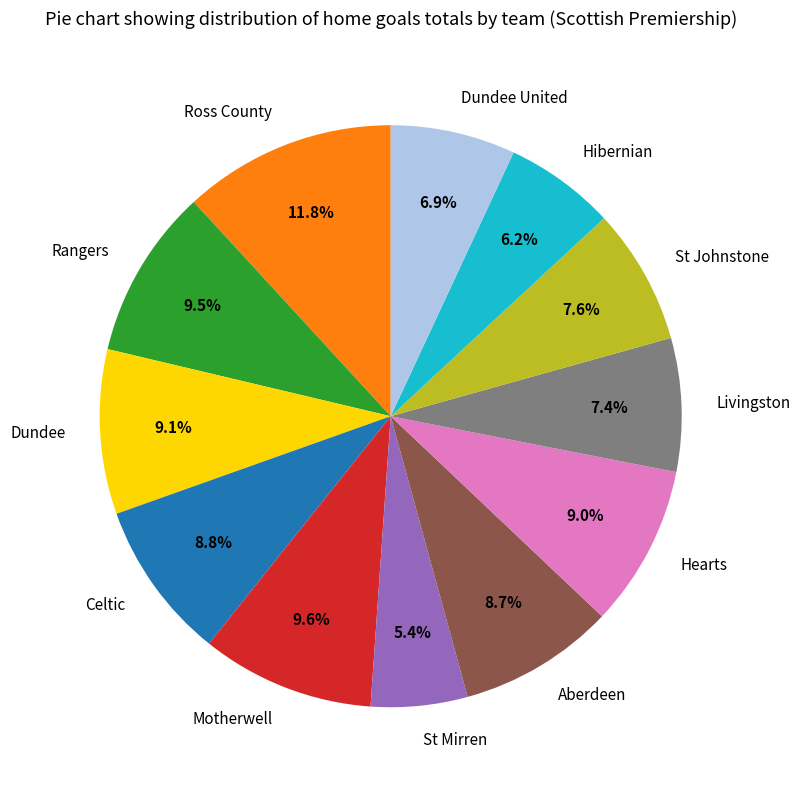

Between Hibernian and Aberdeen, which is larger?

Aberdeen